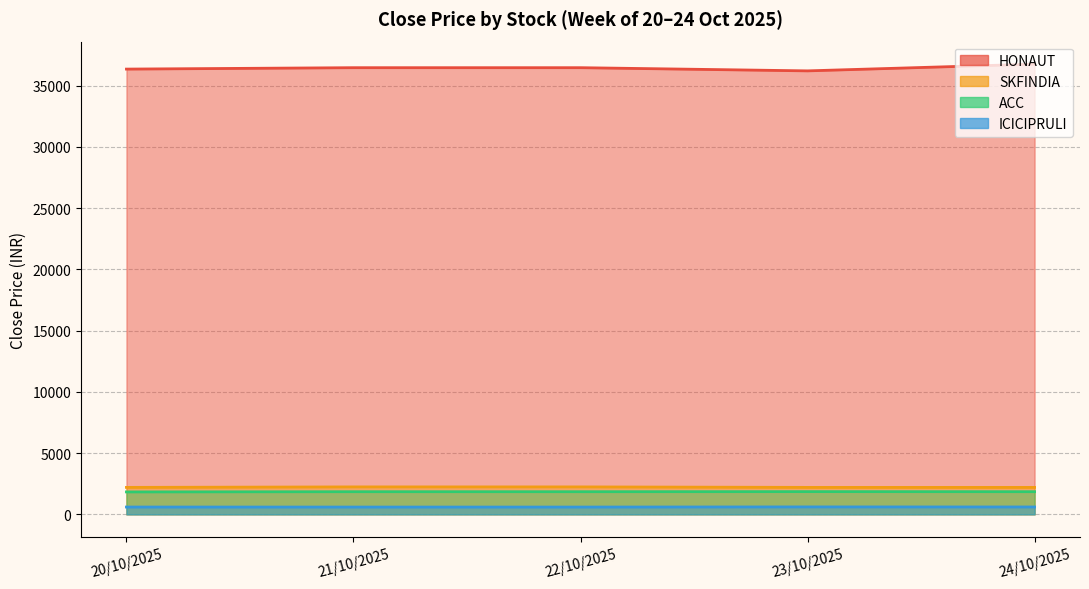

What is the highest value of the ACC series?

1855.7